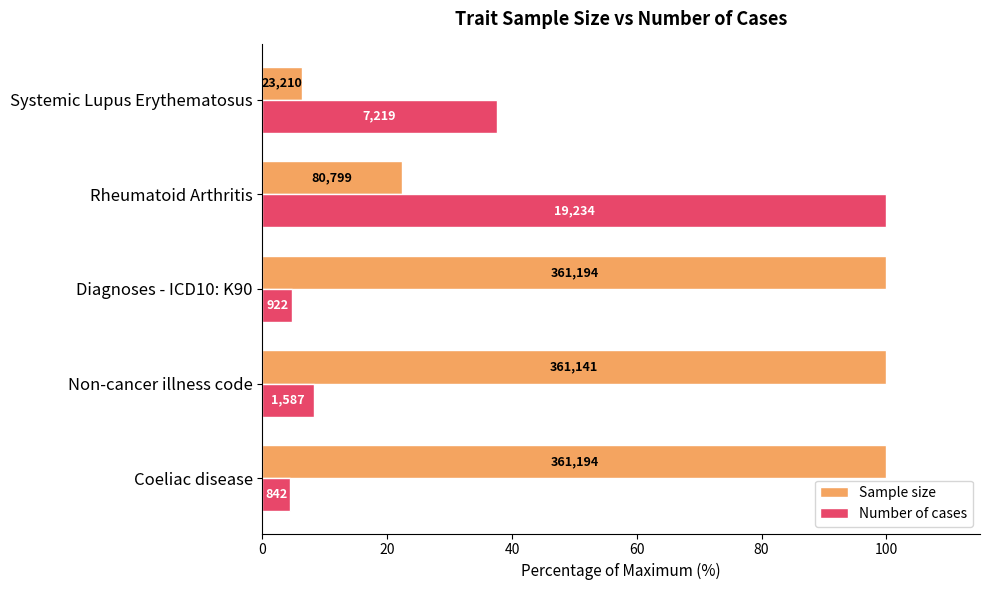

What is the value of the Number of cases bar at the 3rd from the left?

4.8